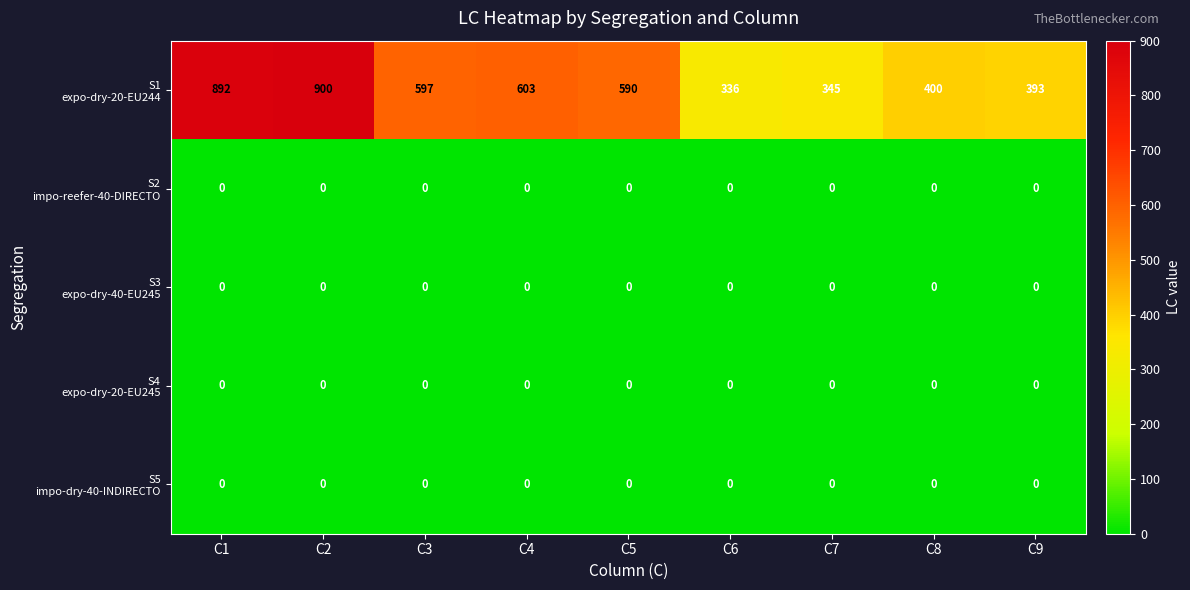

At how many categories does at least one series exceed 451?

5